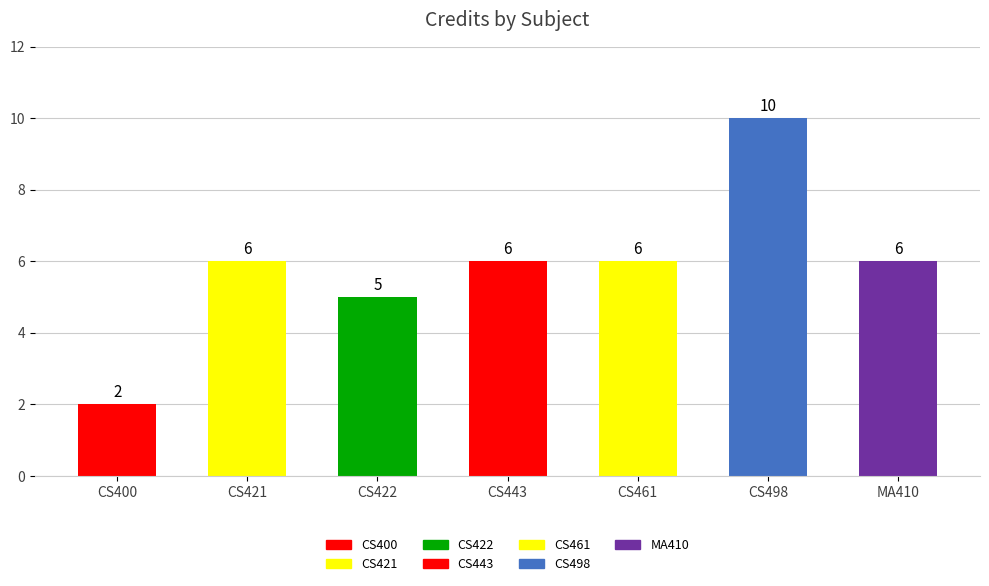

Which category has the highest value in the Credit series?

CS498